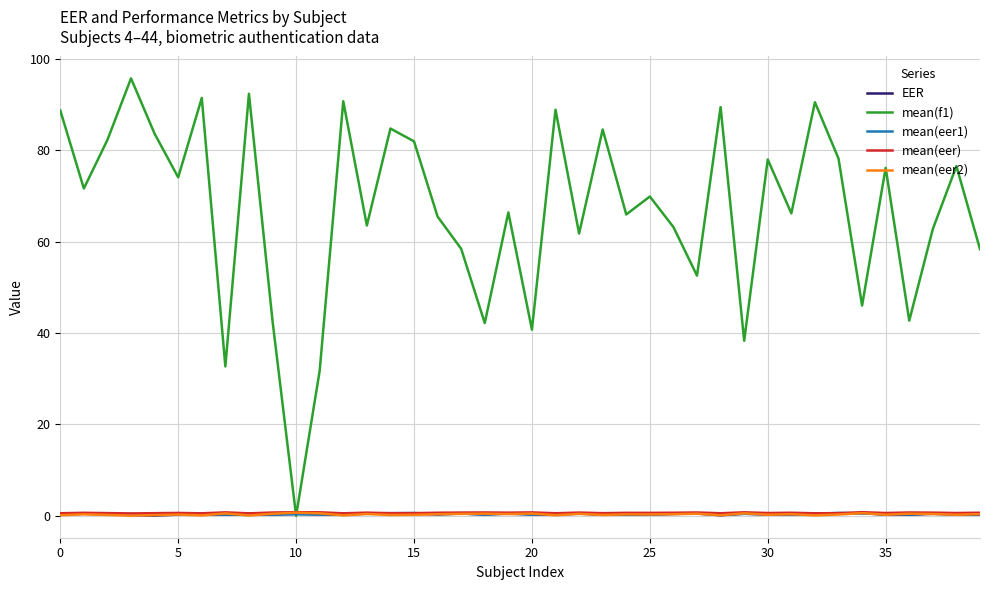

Is this an area chart (filled region under the line)?

No